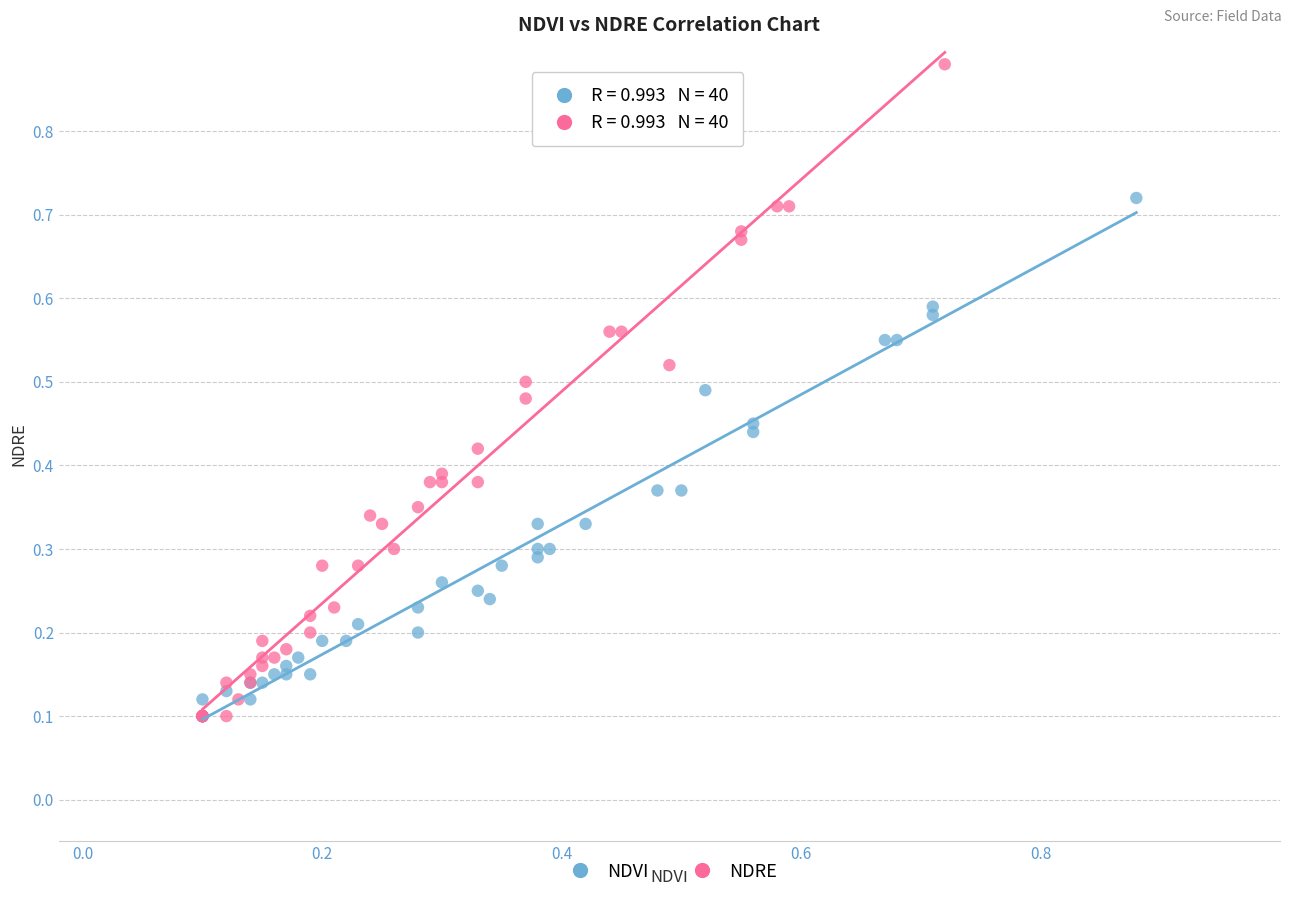

Which series contains the highest Y value?

NDRE